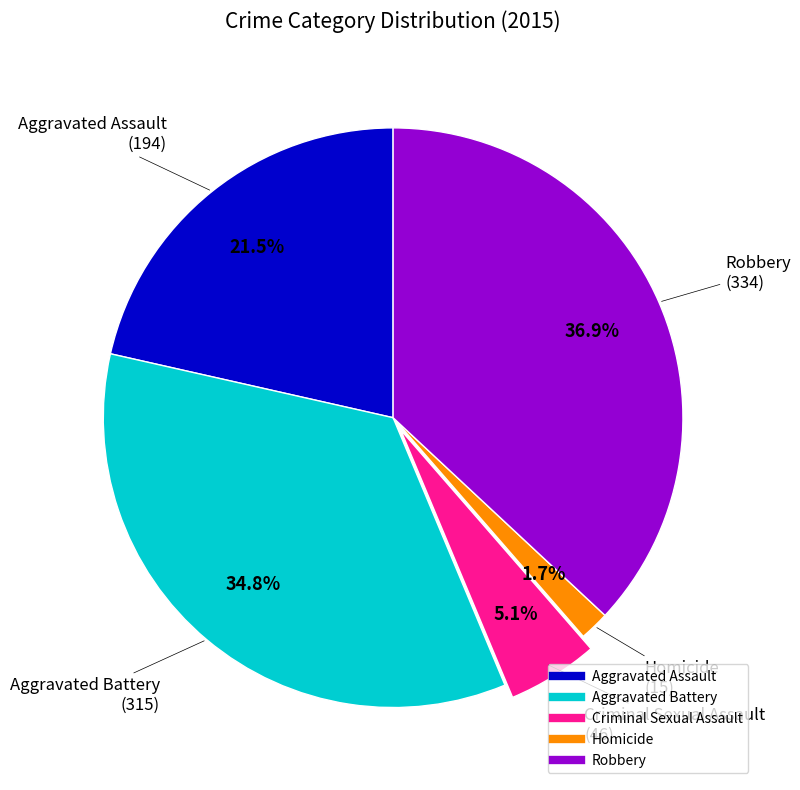

To the nearest percent, what portion does Robbery represent?

37%